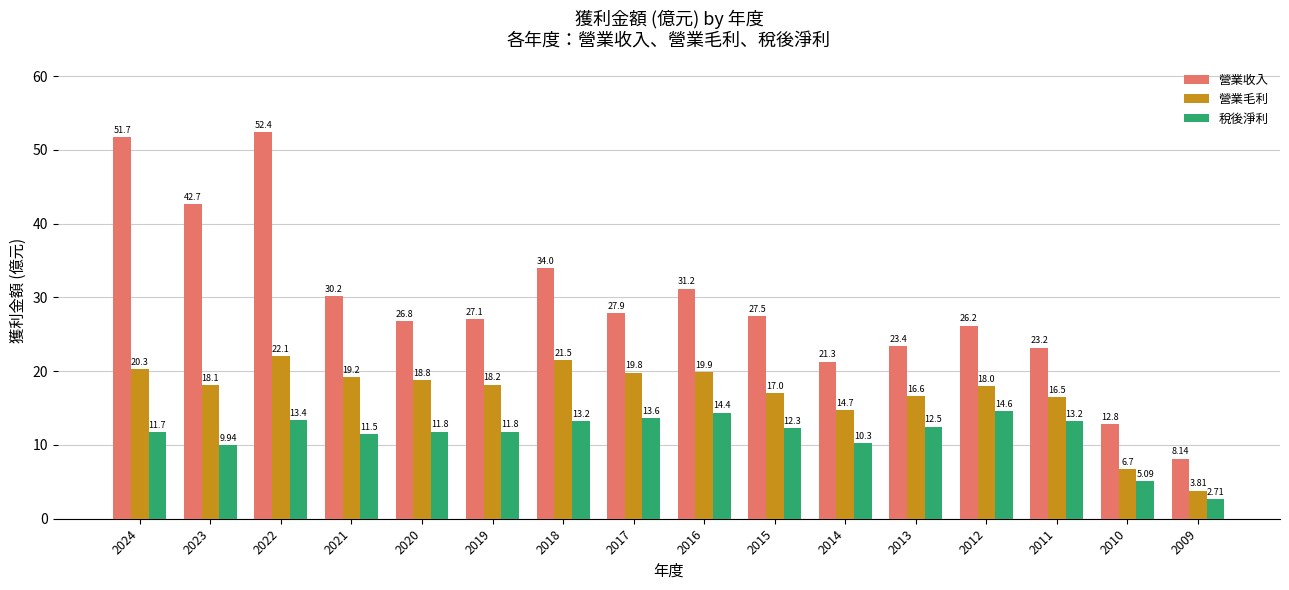

Between 2015 and 2009, which series saw the biggest shift?

營業收入